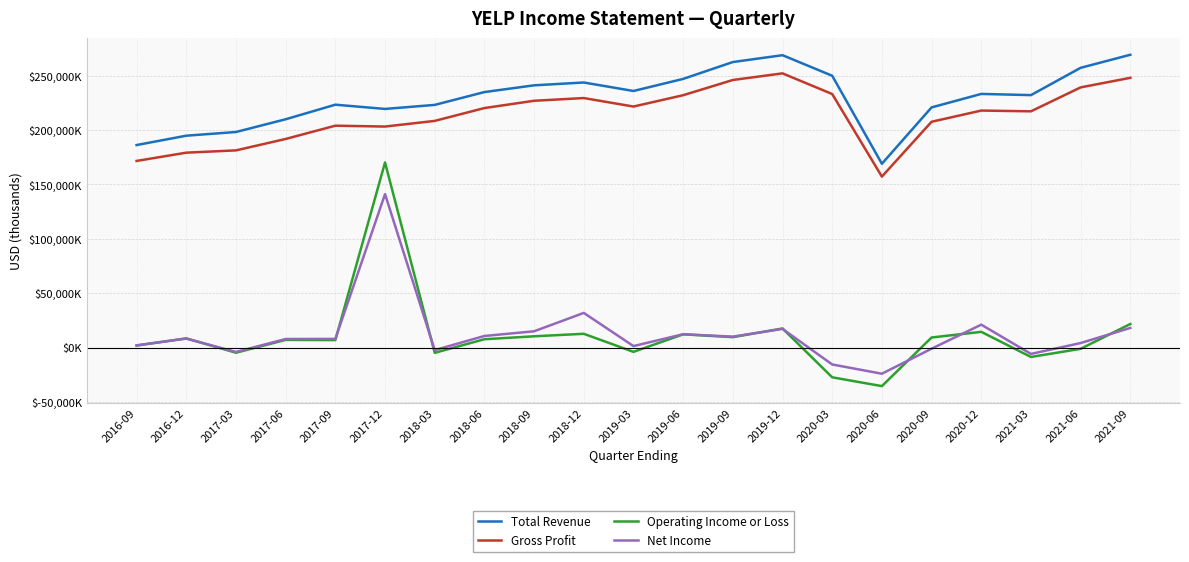

Which category has the lowest value in the Net Income series?

2020-06